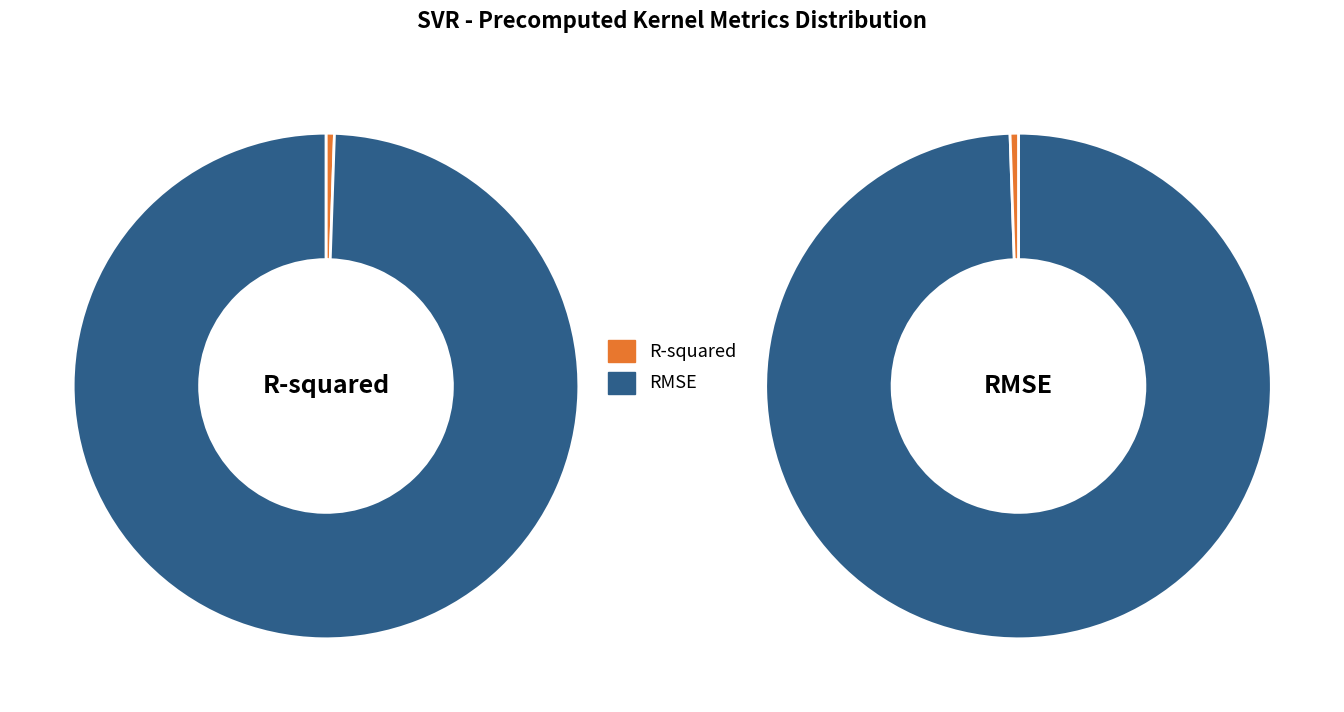

Combined, do R-squared and RMSE account for over 50%?

Yes